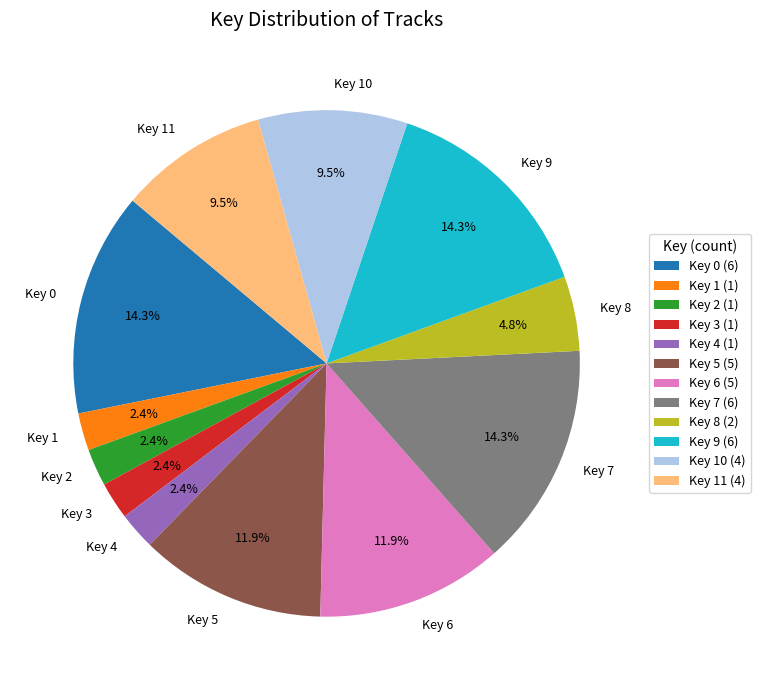

Which has a higher value, Key 5 or Key 11?

Key 5